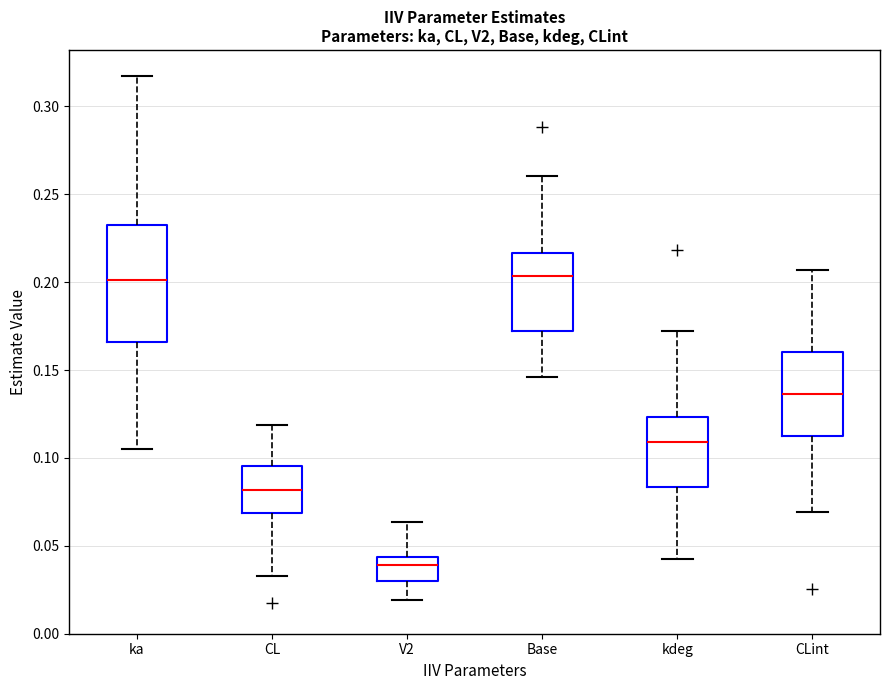

Where does the median line of the box for CLint sit on the y-axis? The values are not printed on the chart, so give them approximately, as read against the axis.

0.135